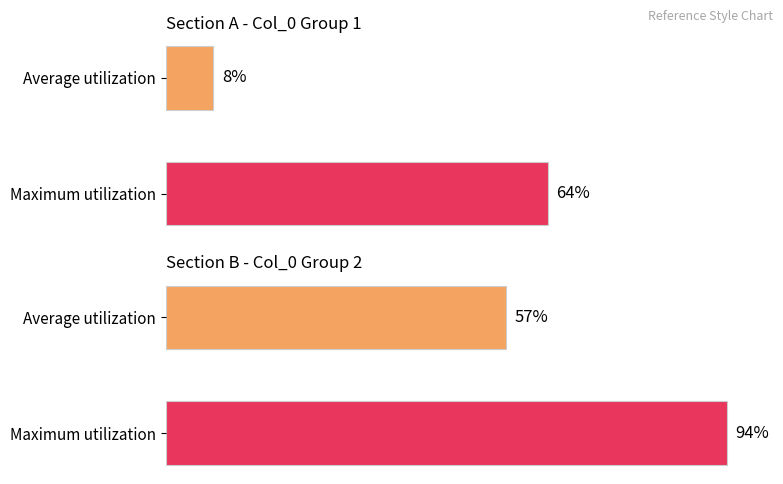

Which series has the largest total across all categories?

Section B - Col_0 Group 2